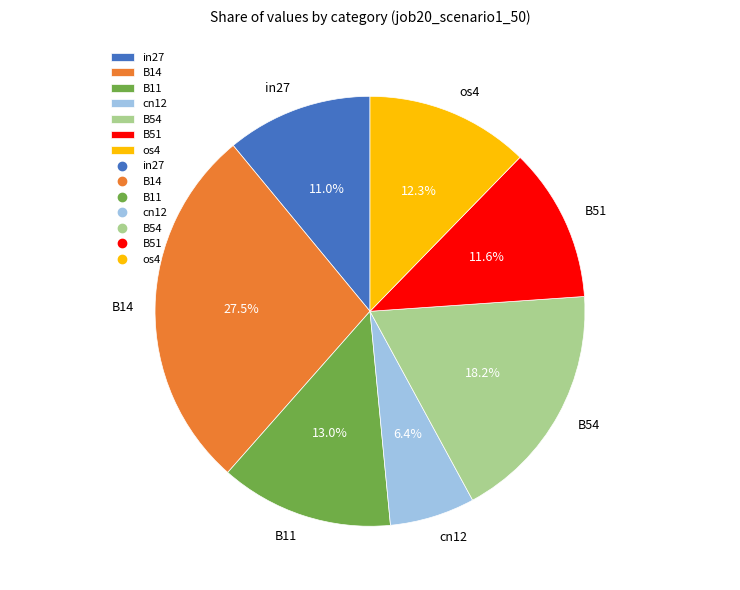

Does in27 account for over 50% of the chart?

No